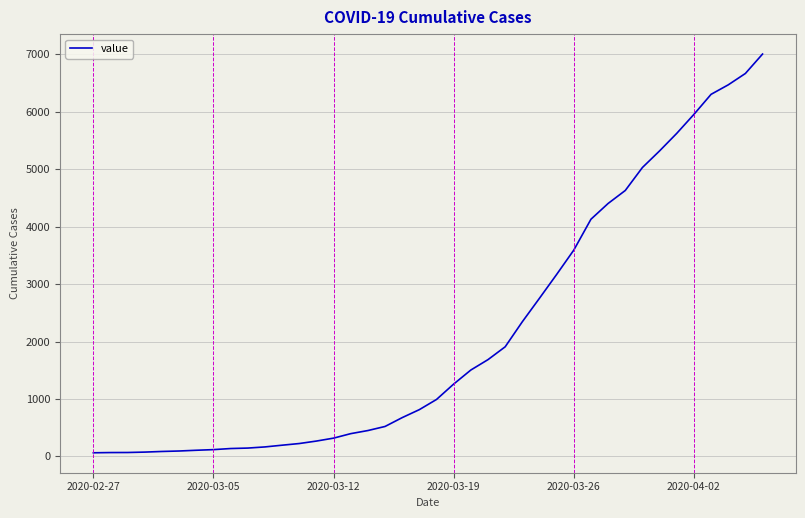

What is the greatest value displayed?

7002